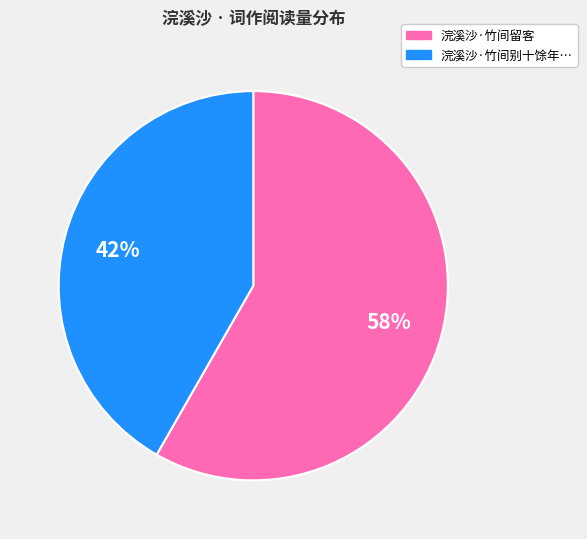

To the nearest percent, what is the average slice percentage?

50%